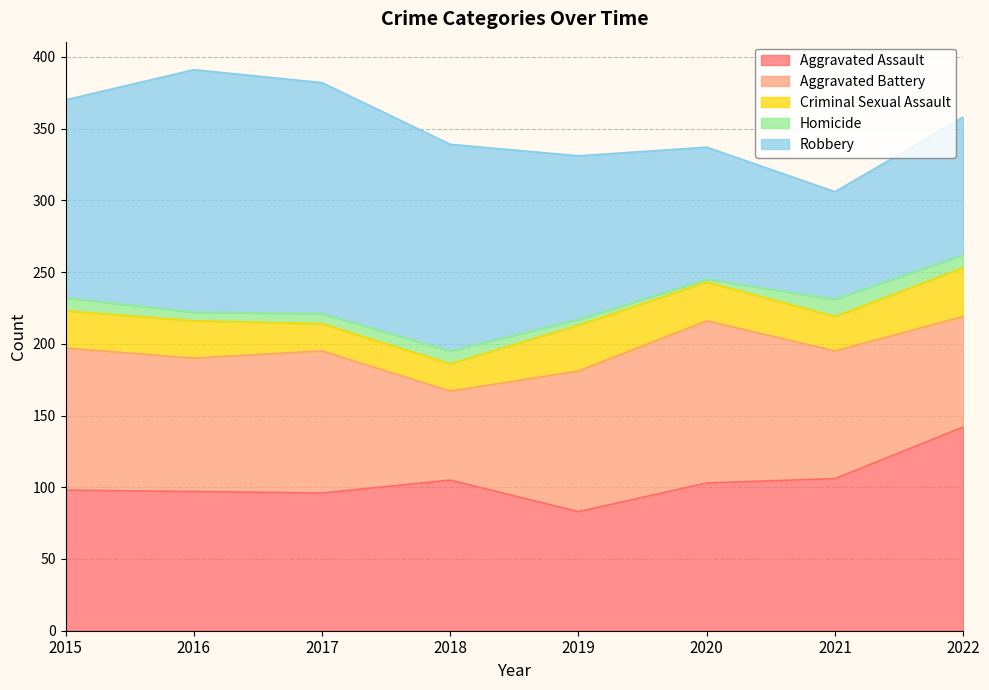

Rank the series by their maximum value, from highest to lowest.

Robbery, Aggravated Assault, Aggravated Battery, Criminal Sexual Assault, Homicide